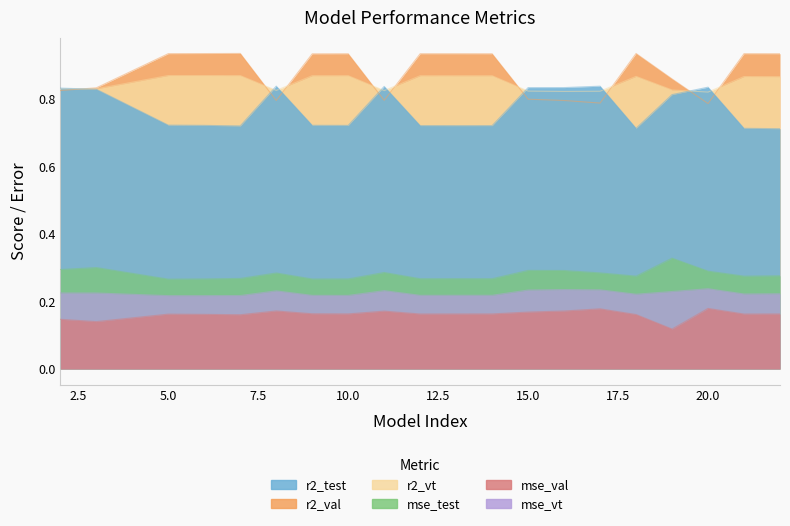

The mse_test series shows 0.2 at 11. True or false?

False